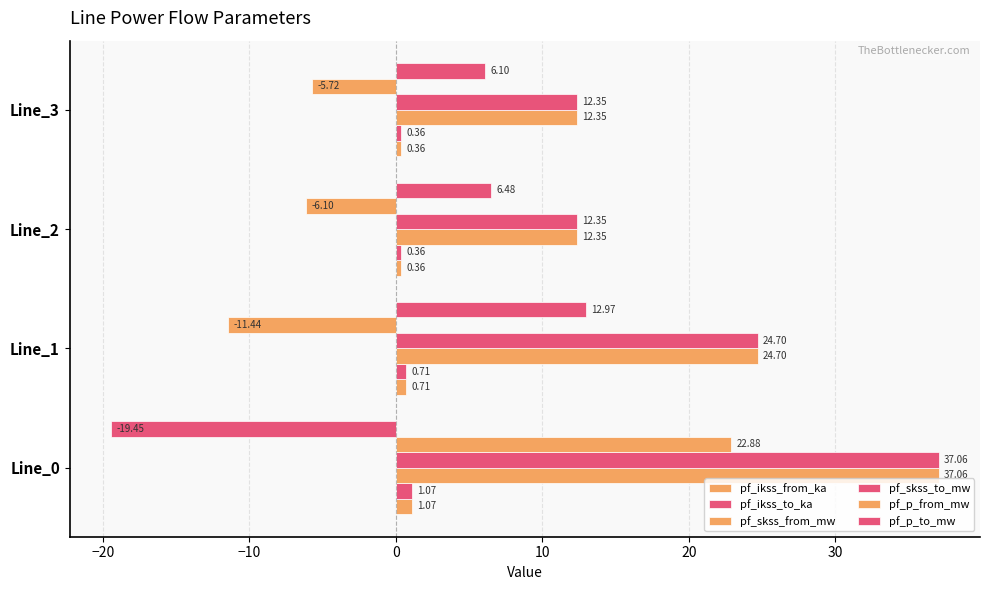

Which series has the largest total across all categories?

pf_skss_from_mw